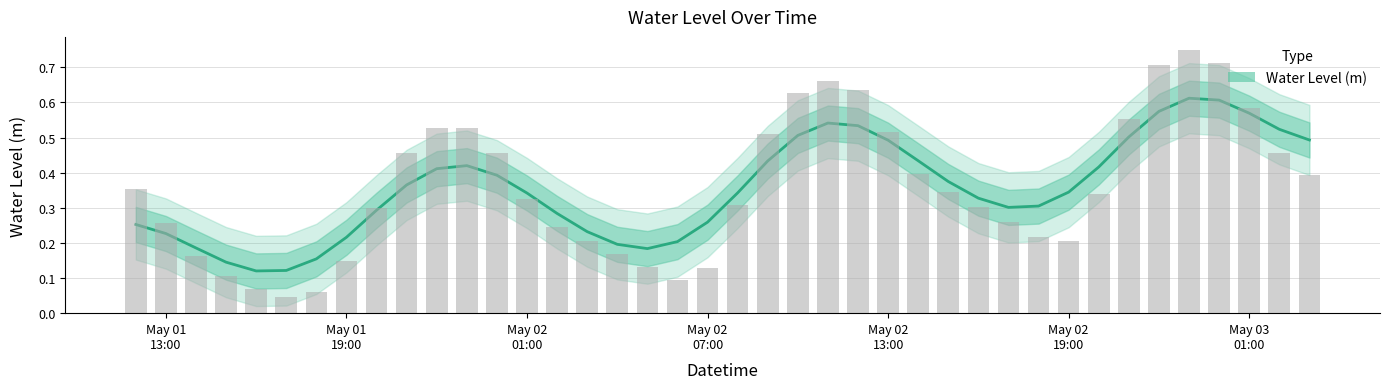

The chart shows a value of 0.1 at 18. True or false?

False